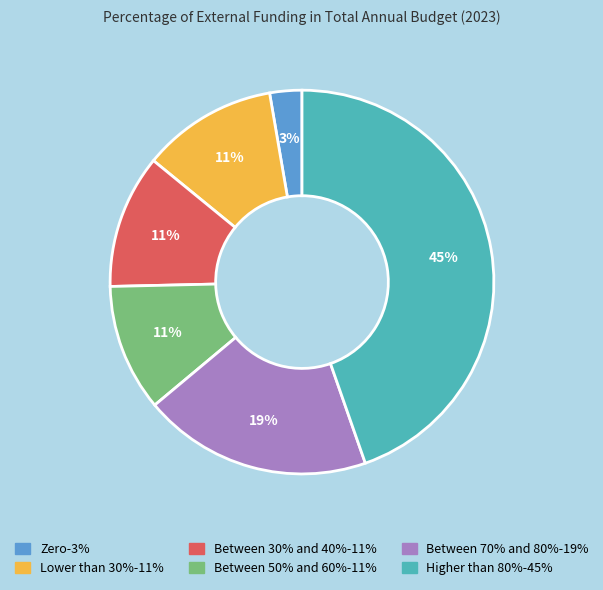

Between Between 30% and 40% and Higher than 80%, which is larger?

Higher than 80%